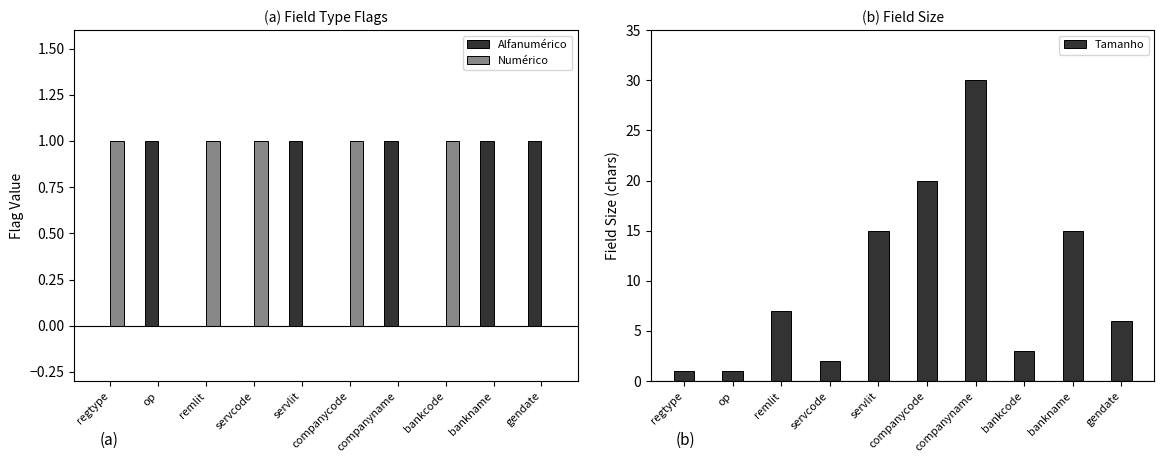

How many categories are shown in the chart?

10